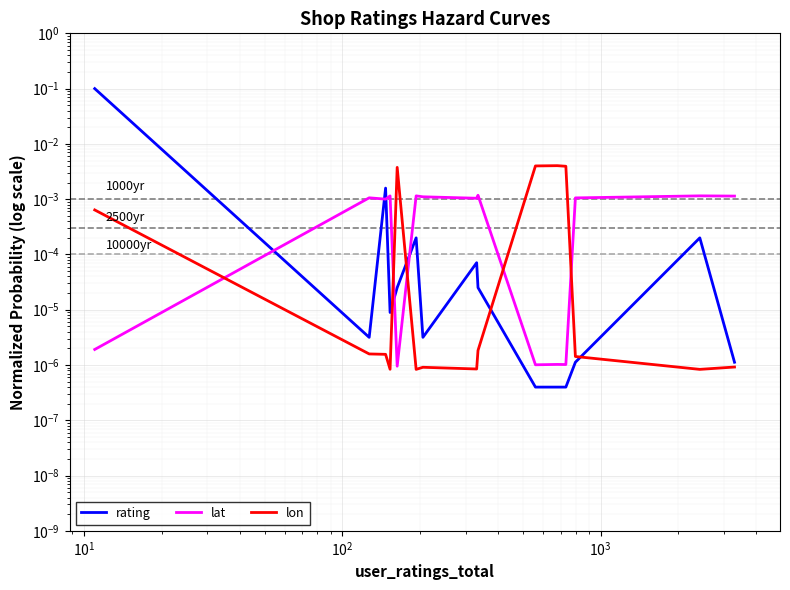

How many interior local peaks does the lat series have?

6